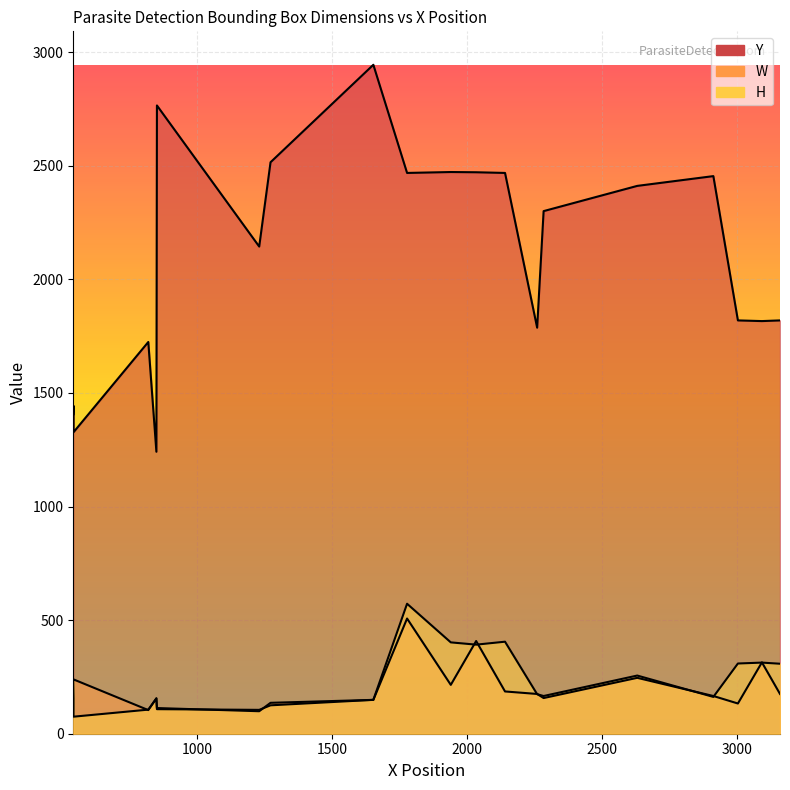

What are all the series names shown in the legend?

Y, W, H